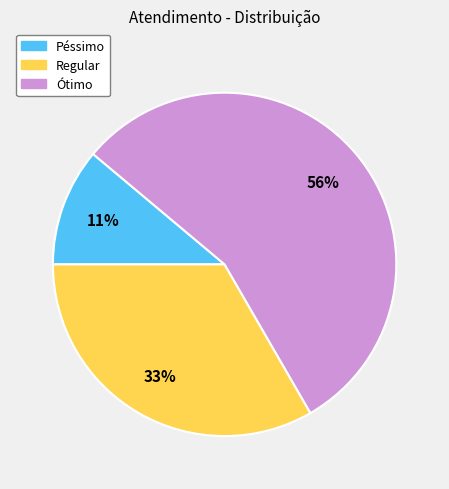

Rank the categories by value from highest to lowest.

Ótimo, Regular, Péssimo